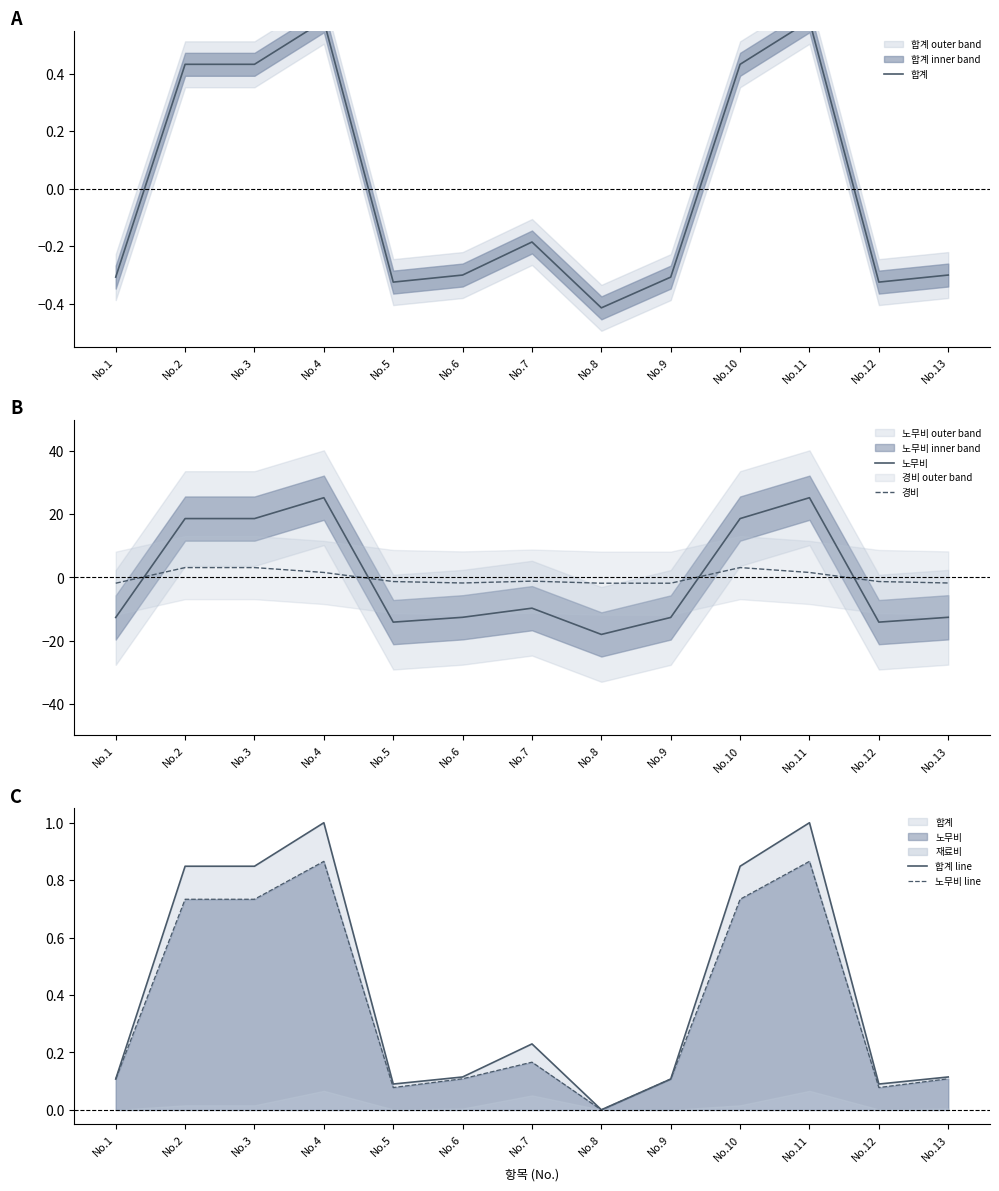

True or false: 합계 has a value of 0.2 at No.4.

False